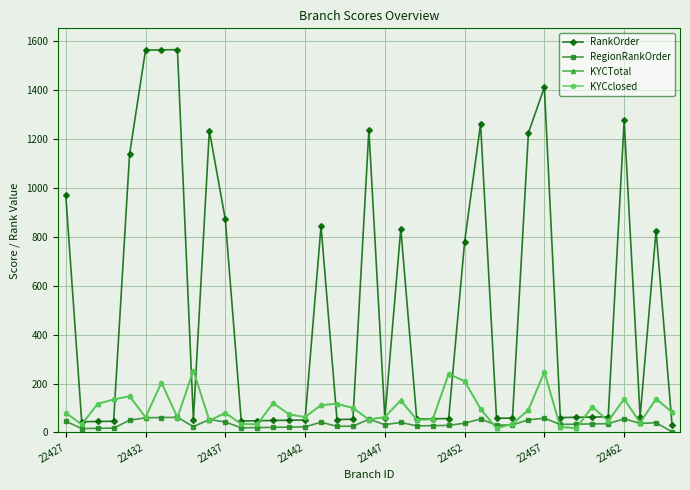

Which series ends up on top after the final intersection of KYCTotal and RegionRankOrder?

KYCTotal